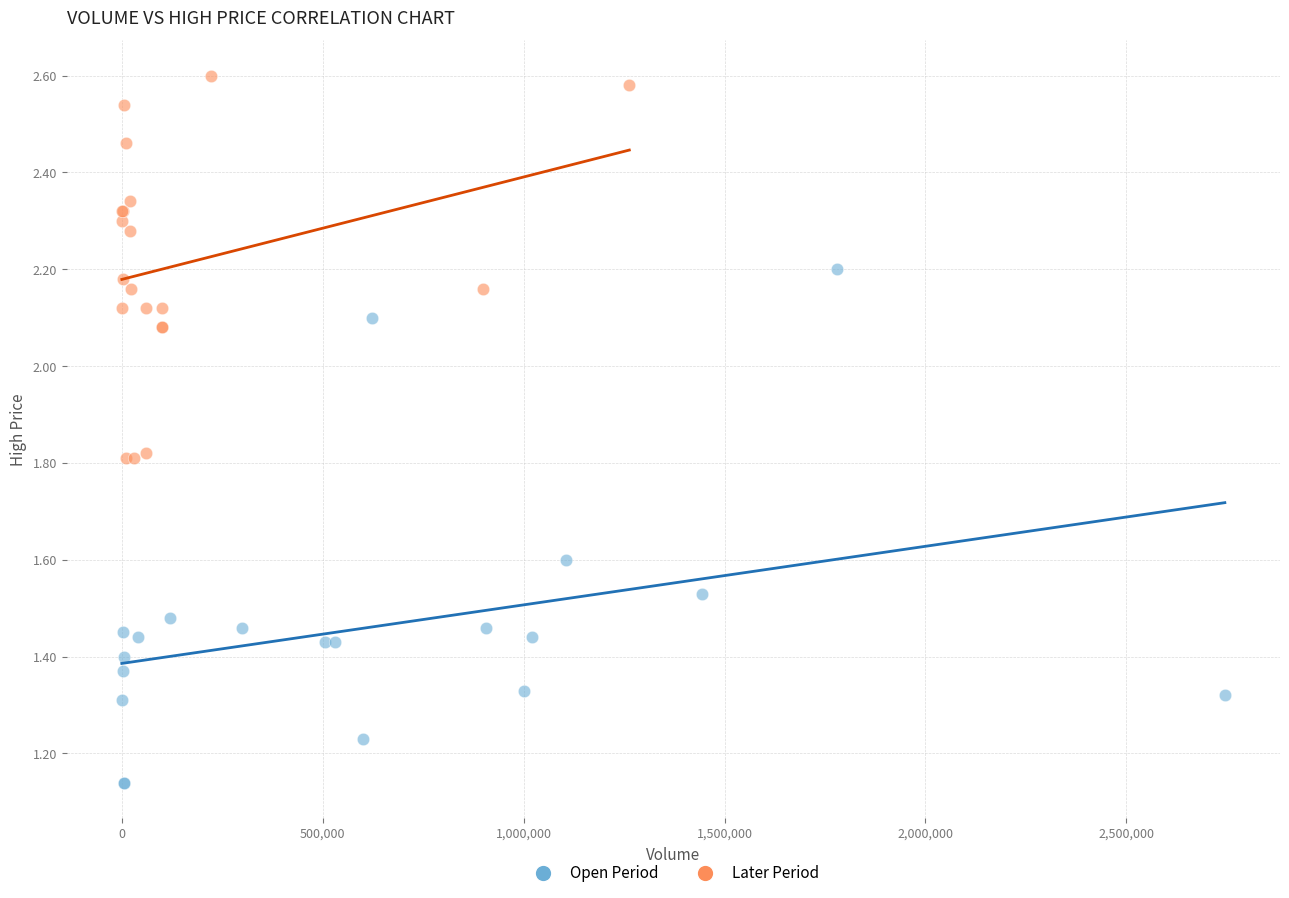

Which series contains the highest Y value?

Later Period